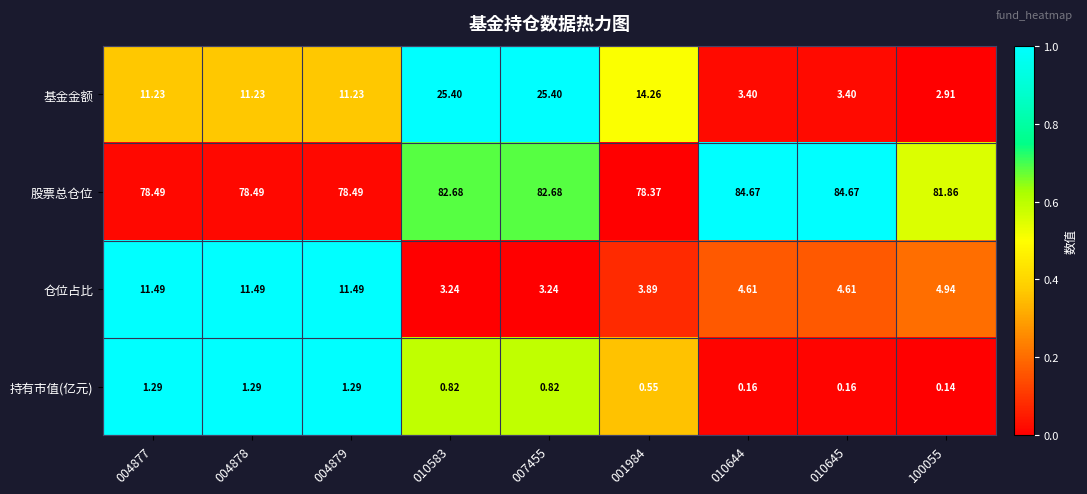

Between 010644 and 100055, which series saw the biggest shift?

股票总仓位